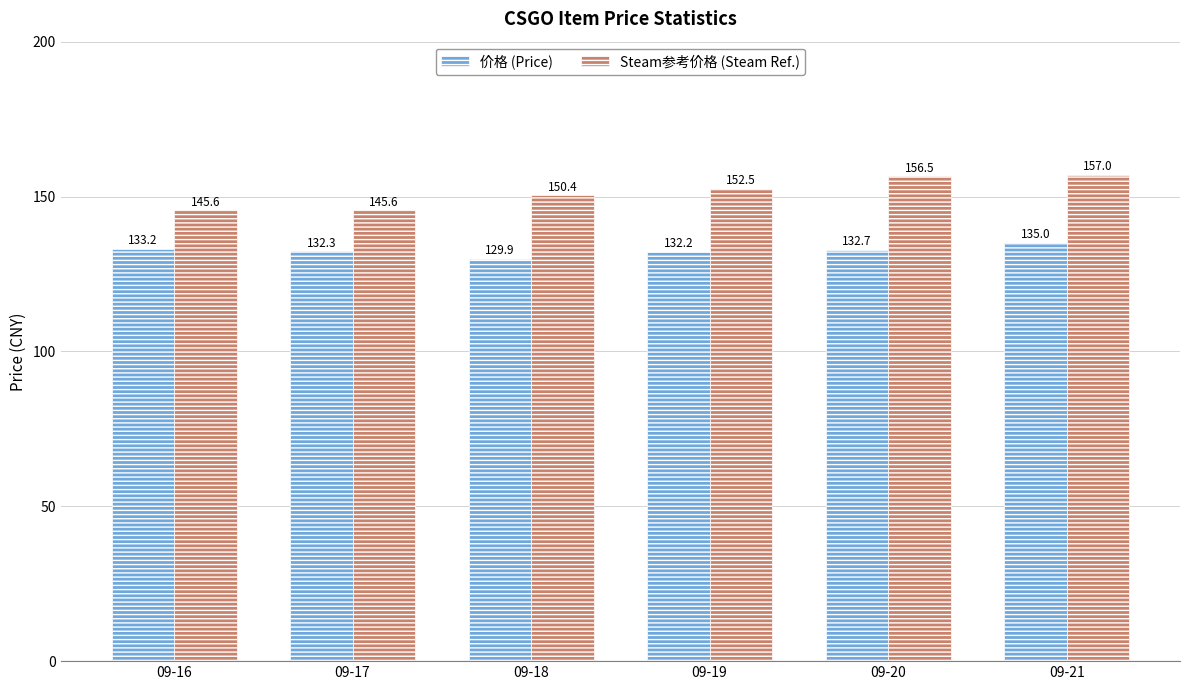

What is the sum of all 价格 (Price) values?

795.2